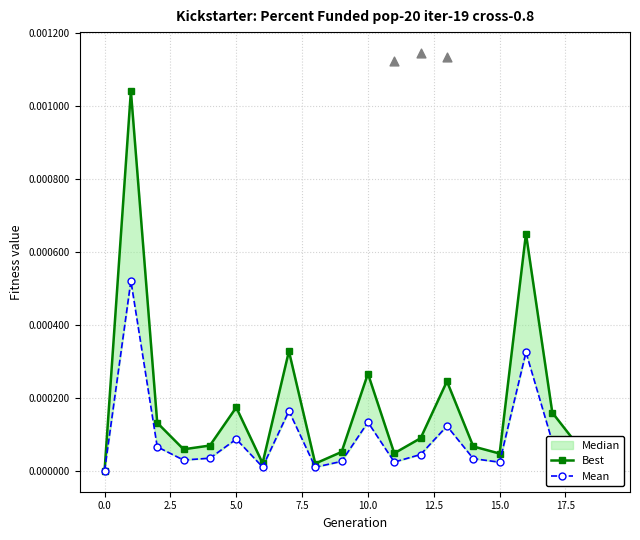

Which series contains the highest Y value?

Best